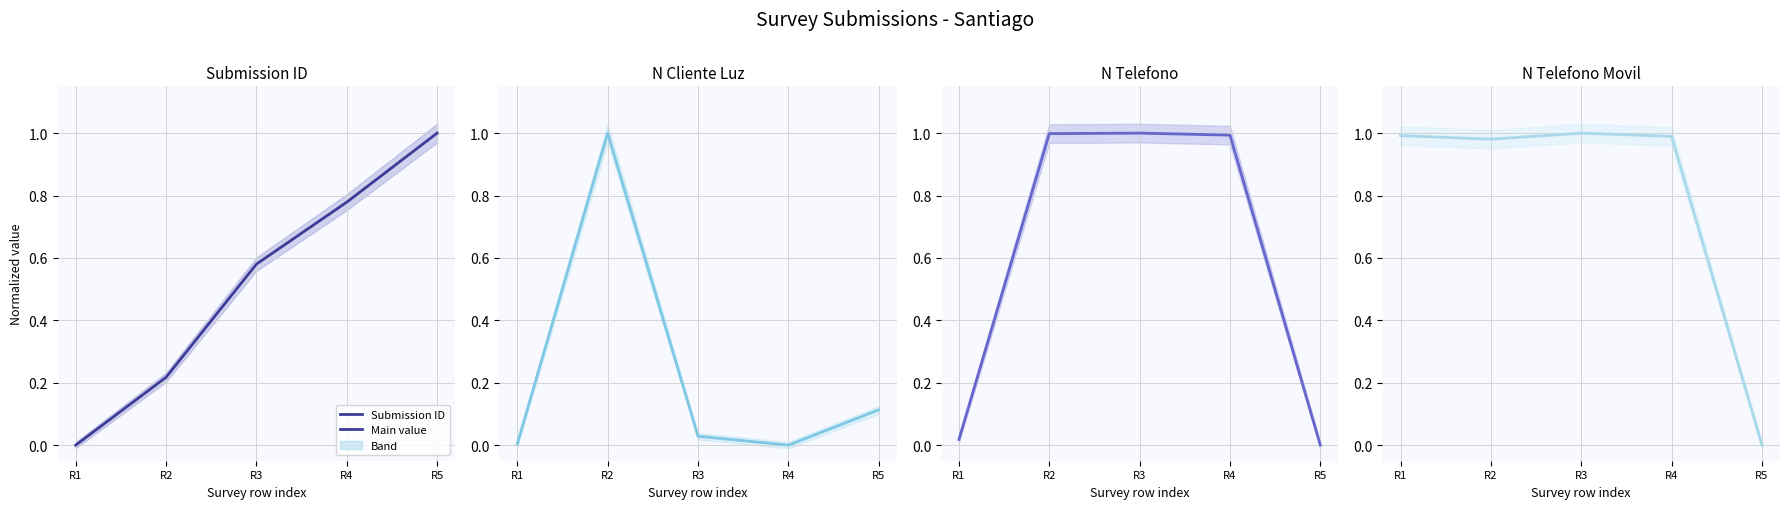

True or false: Submission ID has more than 1 points higher than both neighbors.

False